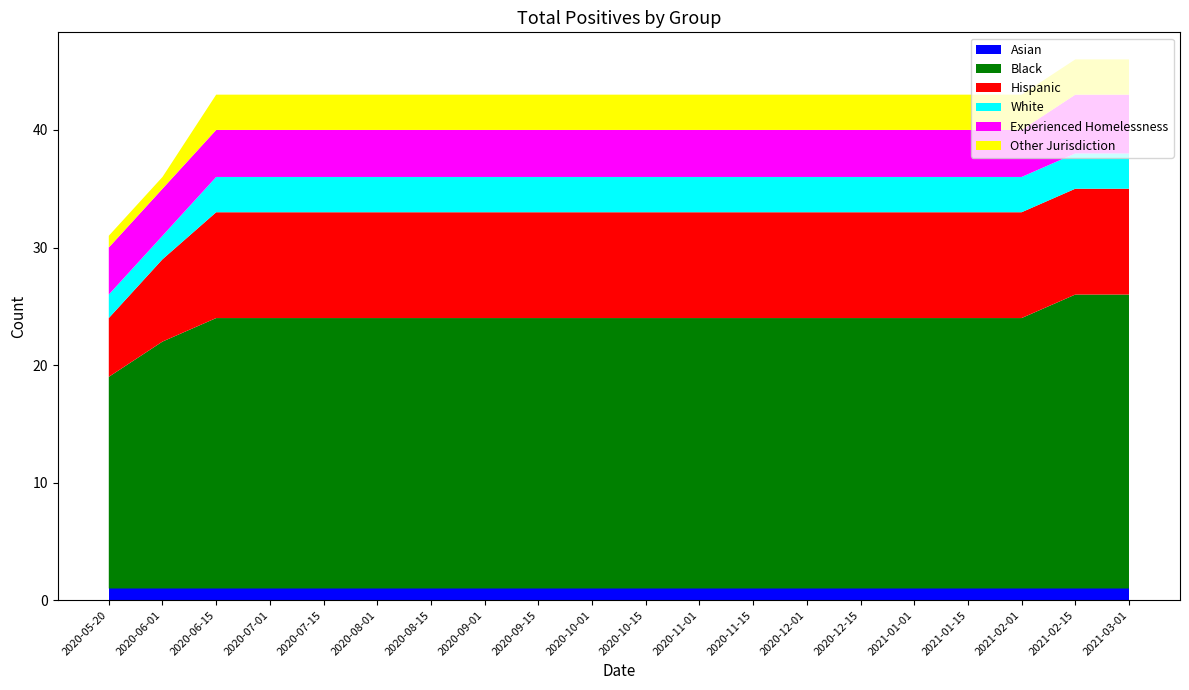

Reading right to left, extract all data points from this chart.

Asian: 2021-03-01=1	2021-02-15=1	2021-02-01=1	2021-01-15=1	2021-01-01=1	2020-12-15=1	2020-12-01=1	2020-11-15=1	2020-11-01=1	2020-10-15=1	2020-10-01=1	2020-09-15=1	2020-09-01=1	2020-08-15=1	2020-08-01=1	2020-07-15=1	2020-07-01=1	2020-06-15=1	2020-06-01=1	2020-05-20=1
Black: 2021-03-01=25	2021-02-15=25	2021-02-01=23	2021-01-15=23	2021-01-01=23	2020-12-15=23	2020-12-01=23	2020-11-15=23	2020-11-01=23	2020-10-15=23	2020-10-01=23	2020-09-15=23	2020-09-01=23	2020-08-15=23	2020-08-01=23	2020-07-15=23	2020-07-01=23	2020-06-15=23	2020-06-01=21	2020-05-20=18
Hispanic: 2021-03-01=9	2021-02-15=9	2021-02-01=9	2021-01-15=9	2021-01-01=9	2020-12-15=9	2020-12-01=9	2020-11-15=9	2020-11-01=9	2020-10-15=9	2020-10-01=9	2020-09-15=9	2020-09-01=9	2020-08-15=9	2020-08-01=9	2020-07-15=9	2020-07-01=9	2020-06-15=9	2020-06-01=7	2020-05-20=5
White: 2021-03-01=3	2021-02-15=3	2021-02-01=3	2021-01-15=3	2021-01-01=3	2020-12-15=3	2020-12-01=3	2020-11-15=3	2020-11-01=3	2020-10-15=3	2020-10-01=3	2020-09-15=3	2020-09-01=3	2020-08-15=3	2020-08-01=3	2020-07-15=3	2020-07-01=3	2020-06-15=3	2020-06-01=2	2020-05-20=2
Experienced Homelessness: 2021-03-01=5	2021-02-15=5	2021-02-01=4	2021-01-15=4	2021-01-01=4	2020-12-15=4	2020-12-01=4	2020-11-15=4	2020-11-01=4	2020-10-15=4	2020-10-01=4	2020-09-15=4	2020-09-01=4	2020-08-15=4	2020-08-01=4	2020-07-15=4	2020-07-01=4	2020-06-15=4	2020-06-01=4	2020-05-20=4
Other Jurisdiction: 2021-03-01=3	2021-02-15=3	2021-02-01=3	2021-01-15=3	2021-01-01=3	2020-12-15=3	2020-12-01=3	2020-11-15=3	2020-11-01=3	2020-10-15=3	2020-10-01=3	2020-09-15=3	2020-09-01=3	2020-08-15=3	2020-08-01=3	2020-07-15=3	2020-07-01=3	2020-06-15=3	2020-06-01=1	2020-05-20=1